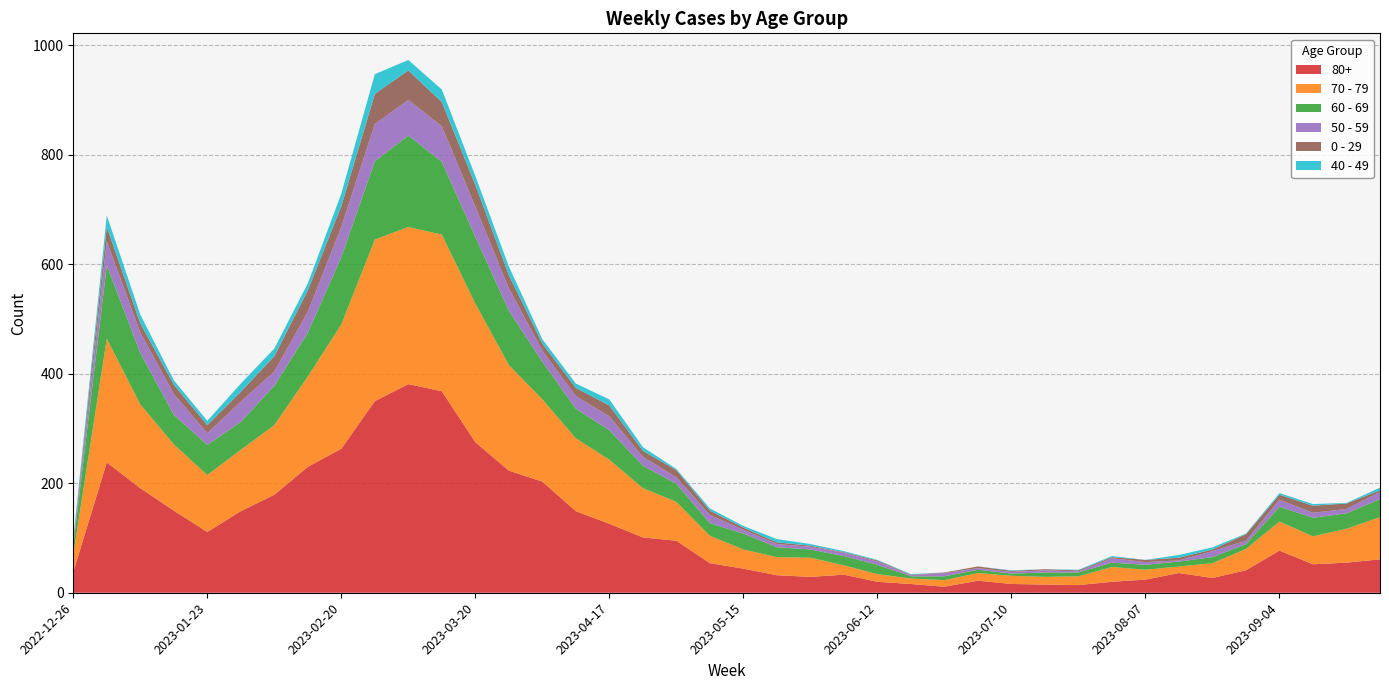

Reading left to right, what are all the values shown in this chart?

80+: 38	238	191	150	111	149	179	230	263	350	381	368	275	223	203	149	126	101	95	54	44	32	29	33	20	16	11	22	16	15	14	20	24	36	27	41	77	52	55	61
70 - 79: 32	226	153	121	104	112	127	165	227	295	287	286	253	193	150	133	117	90	71	50	35	33	35	17	14	10	12	14	15	14	16	27	18	12	27	39	53	51	62	77
60 - 69: 16	134	94	54	55	51	72	80	123	143	167	133	122	99	69	54	54	41	33	23	29	18	15	17	17	4	7	6	4	8	7	8	9	9	11	9	27	34	28	33
50 - 59: 5	44	37	38	21	37	26	38	55	68	65	65	55	41	20	23	25	16	12	15	7	6	5	6	6	2	6	3	3	4	2	8	5	2	11	6	13	9	8	13
0 - 29: 4	26	17	17	15	18	28	39	38	55	54	44	40	24	13	15	20	11	13	8	4	3	2	1	2	1	1	3	2	2	2	2	4	5	3	12	9	13	10	3
40 - 49: 4	21	16	8	8	15	14	13	23	36	19	23	16	16	8	8	11	7	2	4	3	6	3	2	1	1	0	0	1	0	1	2	0	5	4	1	3	3	1	5